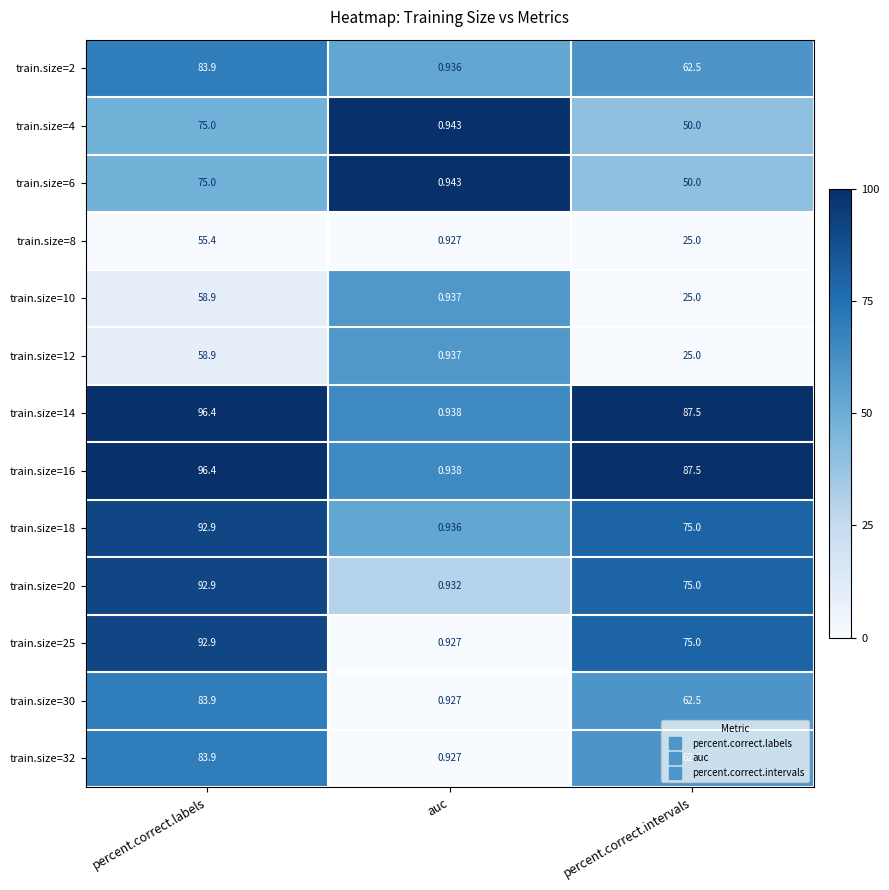

At which label does train.size=2 reach its peak?

percent.correct.labels